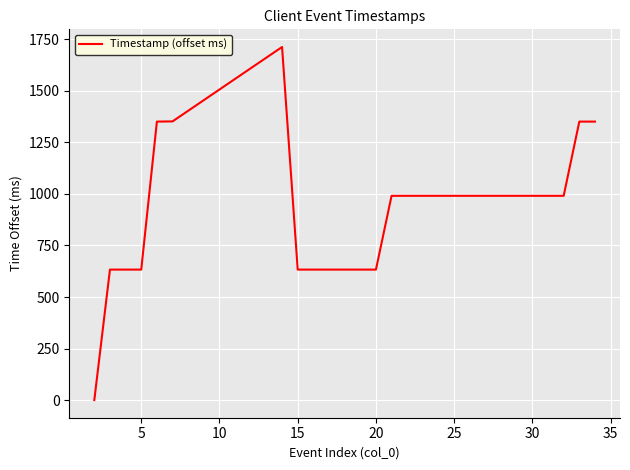

What is the maximum value shown in the chart?

1713